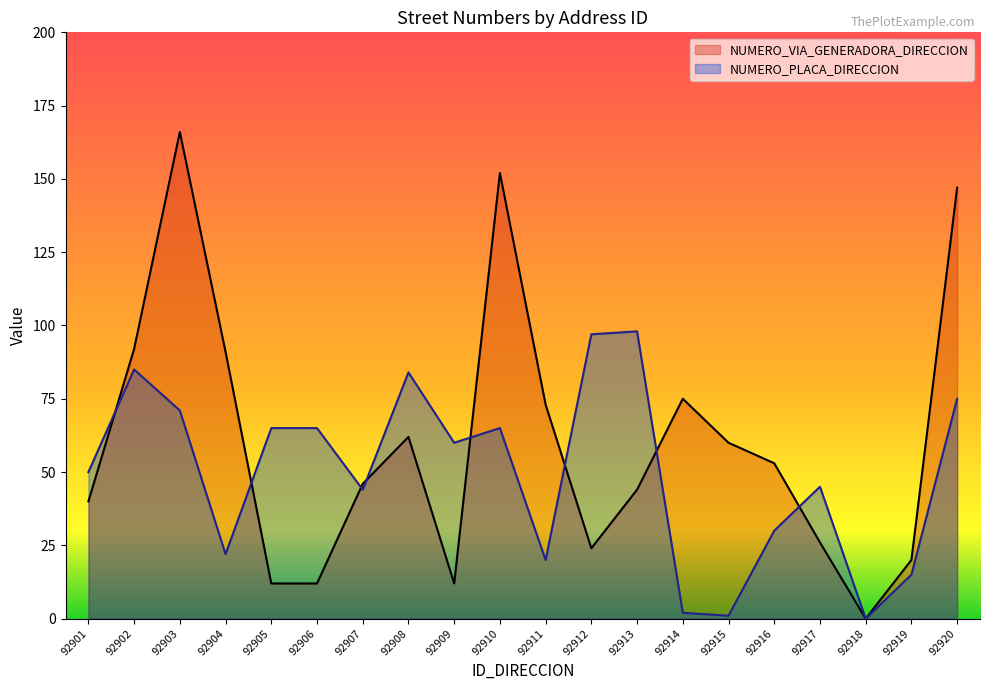

How many lines are shown in the chart?

2